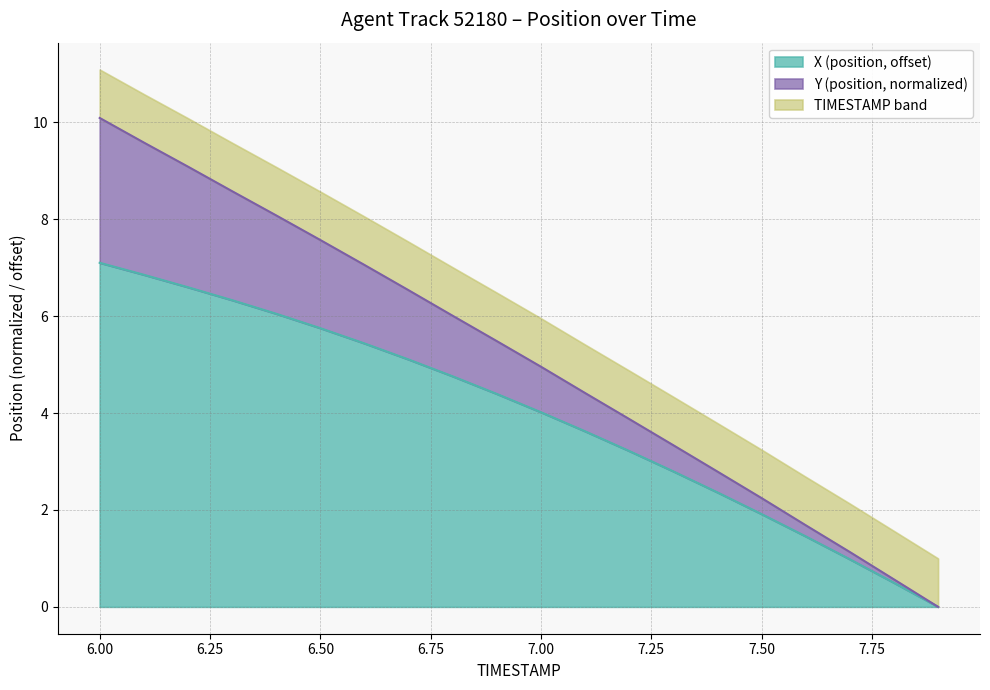

What is the total value across all series at 7.7?

2.1